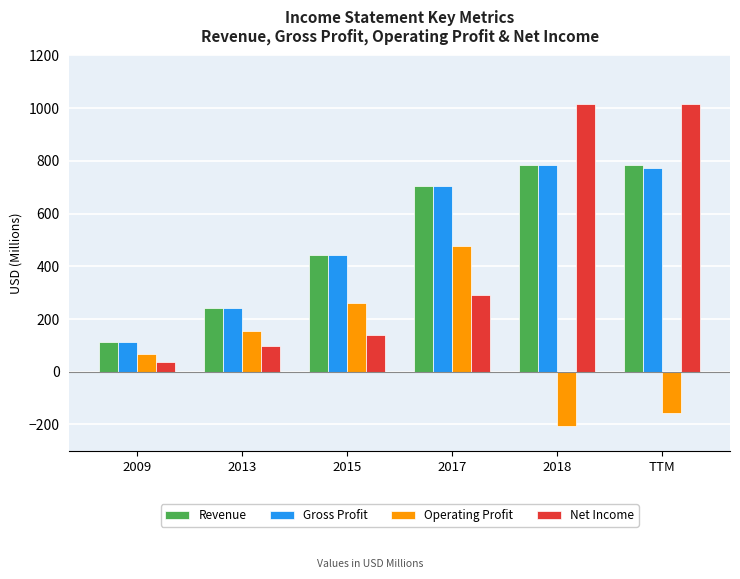

At which label does Operating Profit reach its peak?

2017